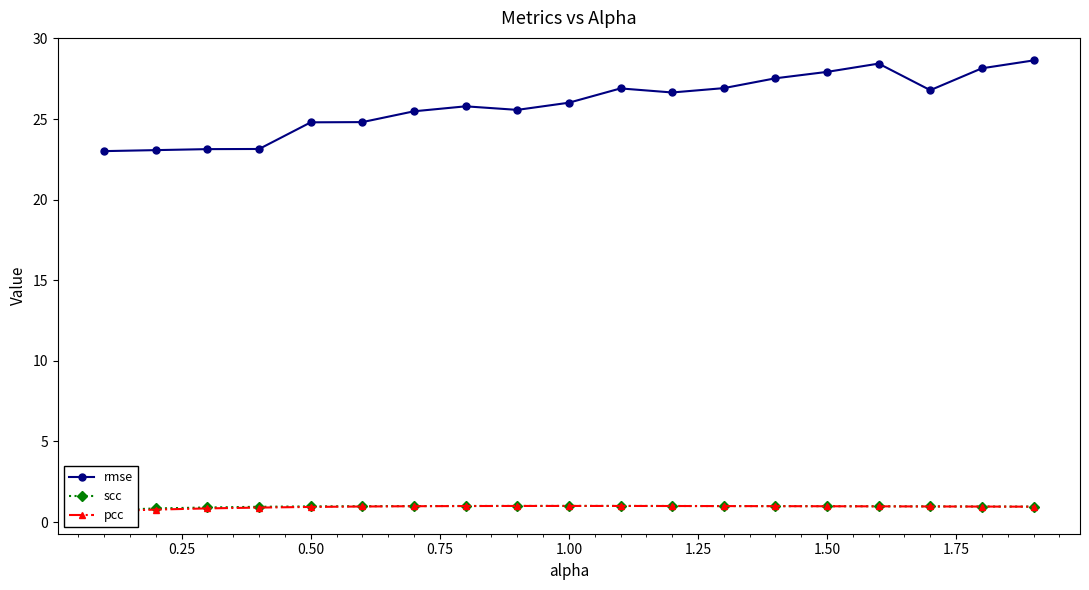

At how many categories does at least one series exceed 1?

19